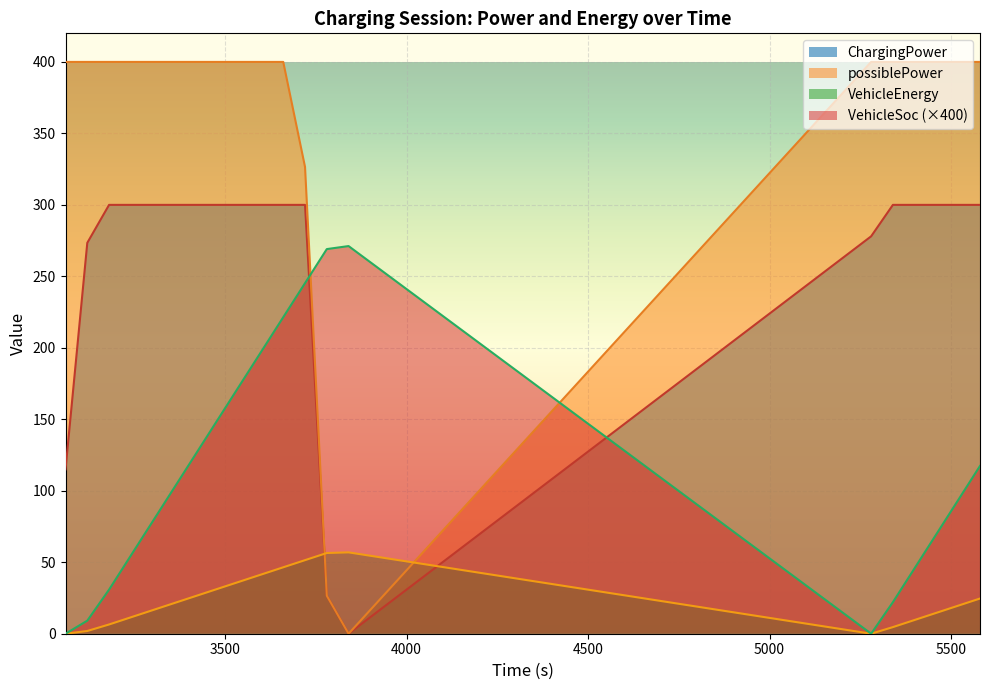

What are all the series names shown in the legend?

ChargingPower, possiblePower, VehicleEnergy, VehicleSoc (×400)